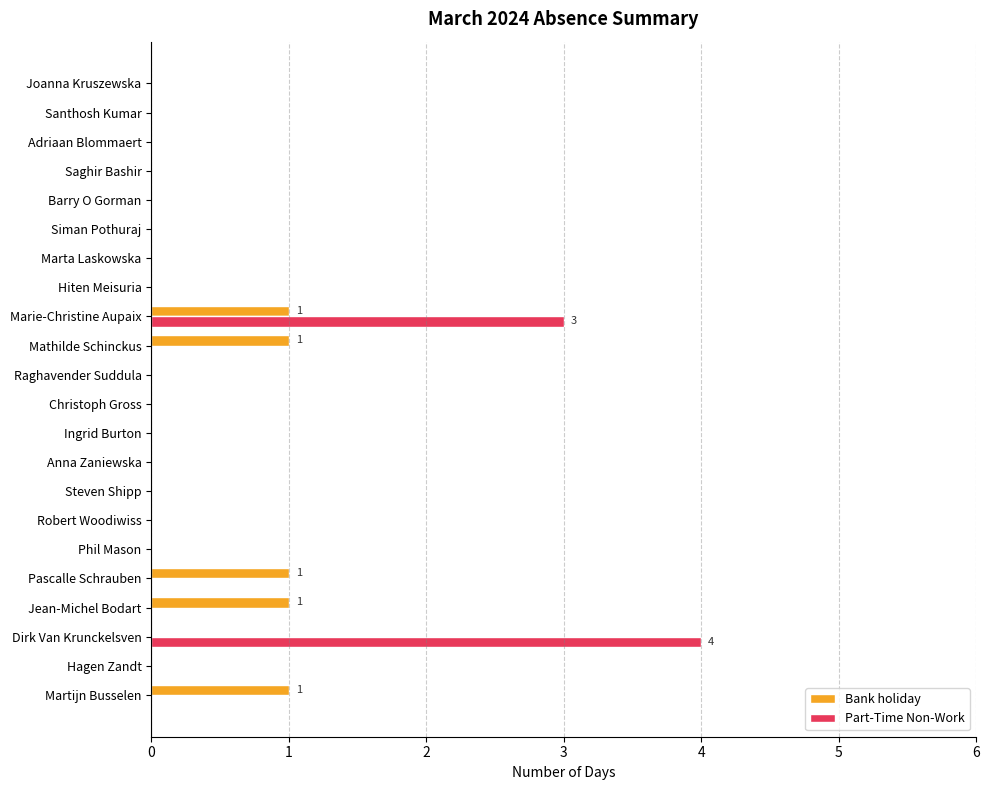

How many distinct data groups are displayed?

2